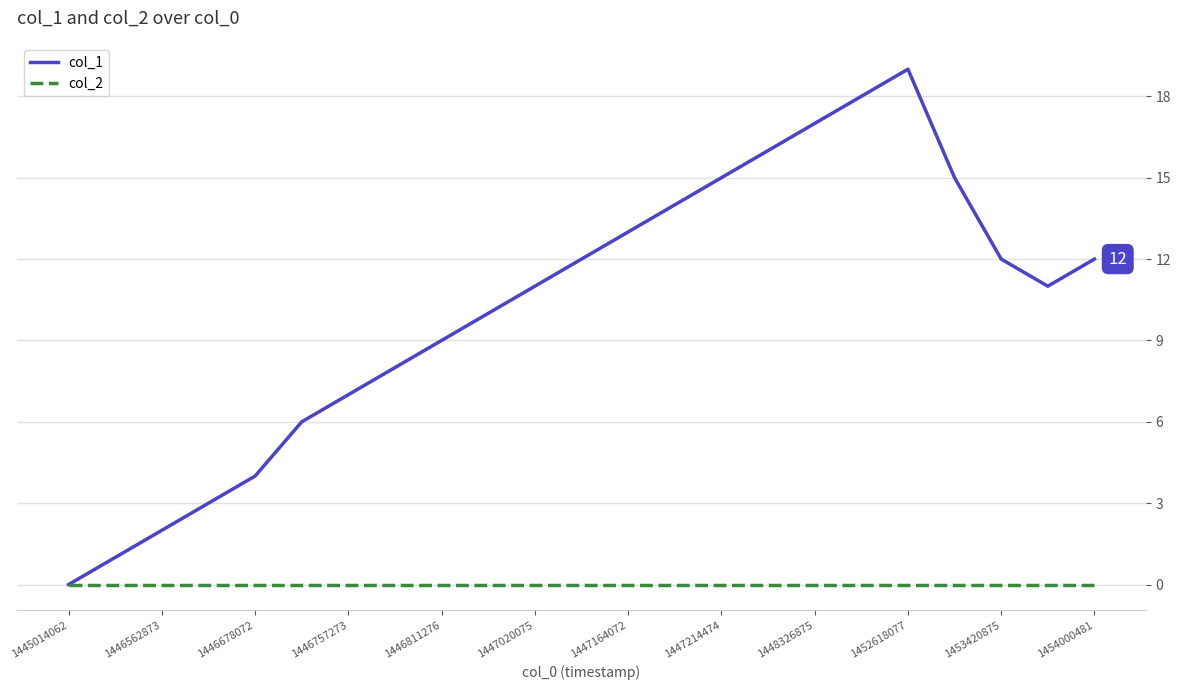

What is the greatest value displayed?

19